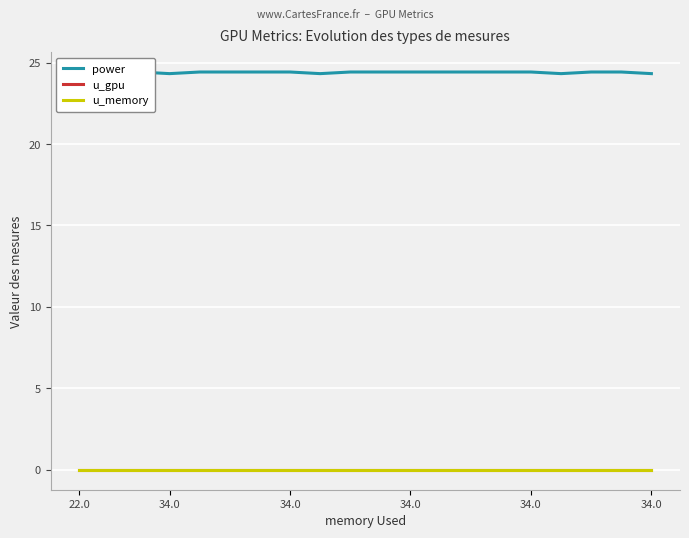

At which category is the sum across all series the highest?

34.0